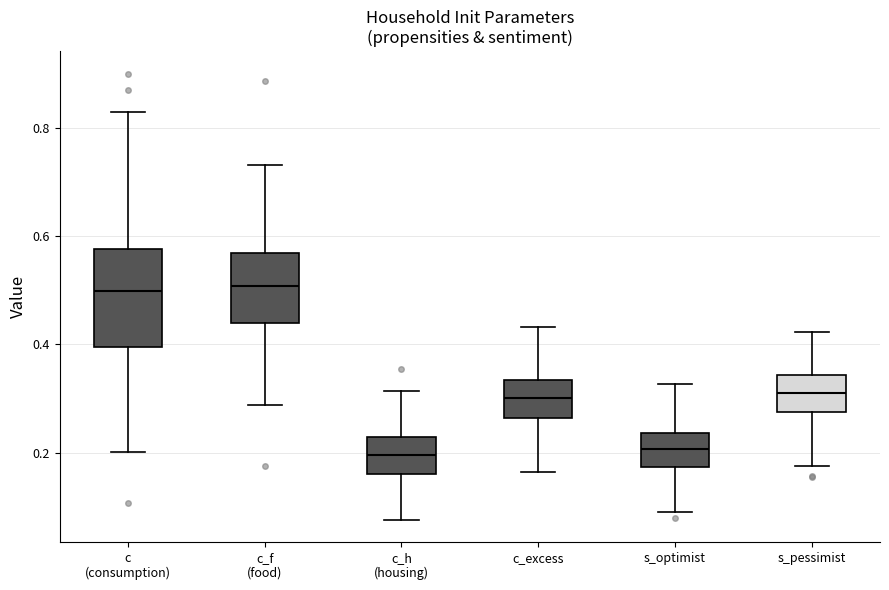

Comparing the boxes themselves (not the whiskers), which one is the tallest?

c (consumption)